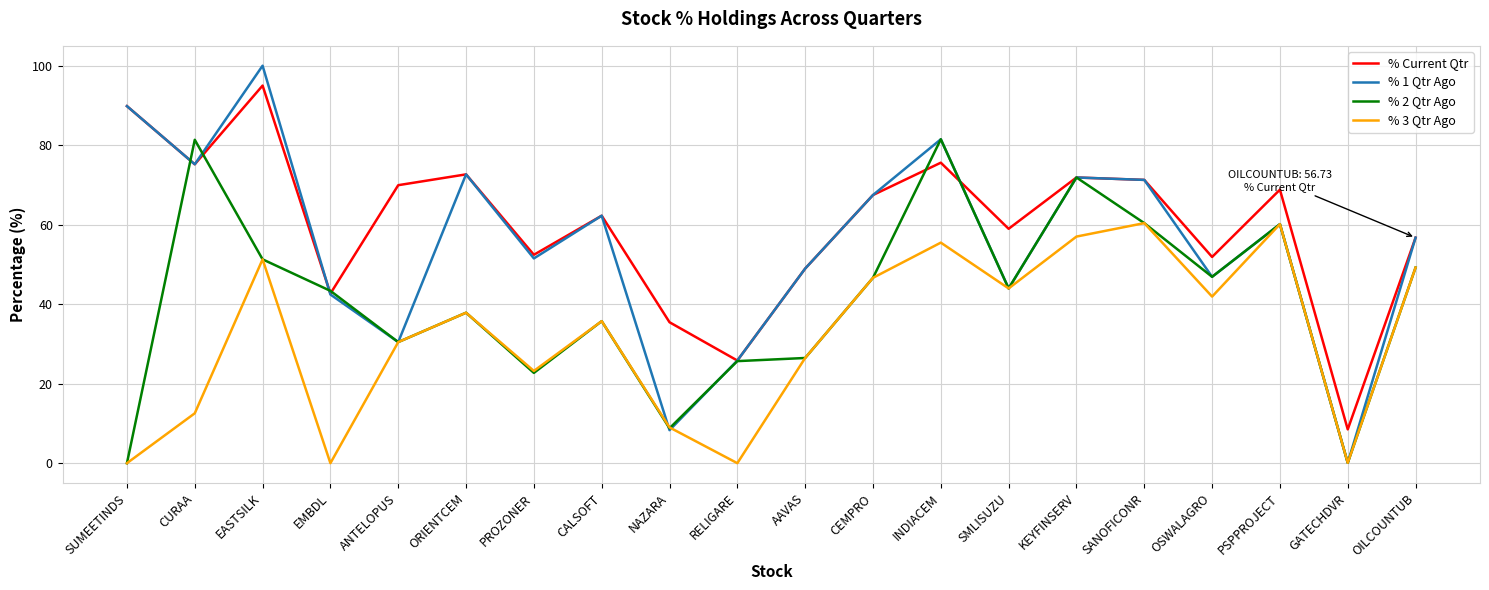

True or false: % 1 Qtr Ago has a value of 66.9 at AAVAS.

False